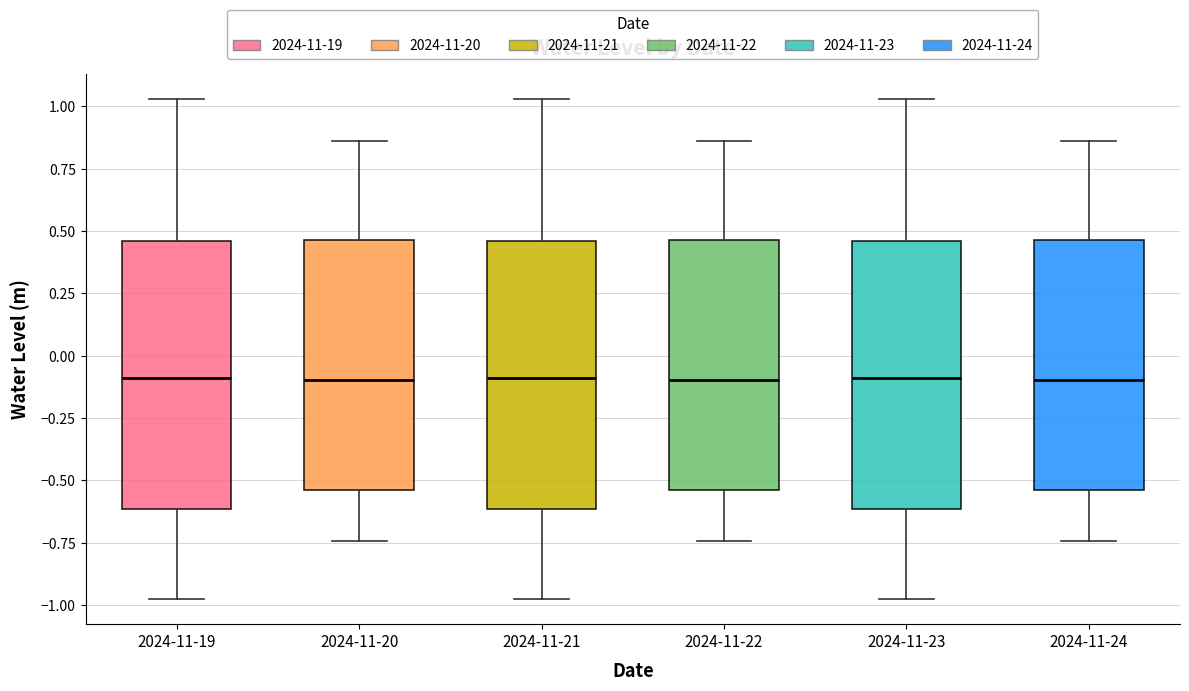

Reading left to right, transcribe this box plot: for each box, give where its median line is, the range the box spans, and where its two whiskers end, as read against the y-axis. The values are not printed on the chart, so give them approximately, as read against the axis.

2024-11-19: median -0.10, box -0.60 to 0.45, whiskers -1.00 to 1.05
2024-11-20: median -0.10, box -0.55 to 0.45, whiskers -0.75 to 0.85
2024-11-21: median -0.10, box -0.60 to 0.45, whiskers -1.00 to 1.05
2024-11-22: median -0.10, box -0.55 to 0.45, whiskers -0.75 to 0.85
2024-11-23: median -0.10, box -0.60 to 0.45, whiskers -1.00 to 1.05
2024-11-24: median -0.10, box -0.55 to 0.45, whiskers -0.75 to 0.85